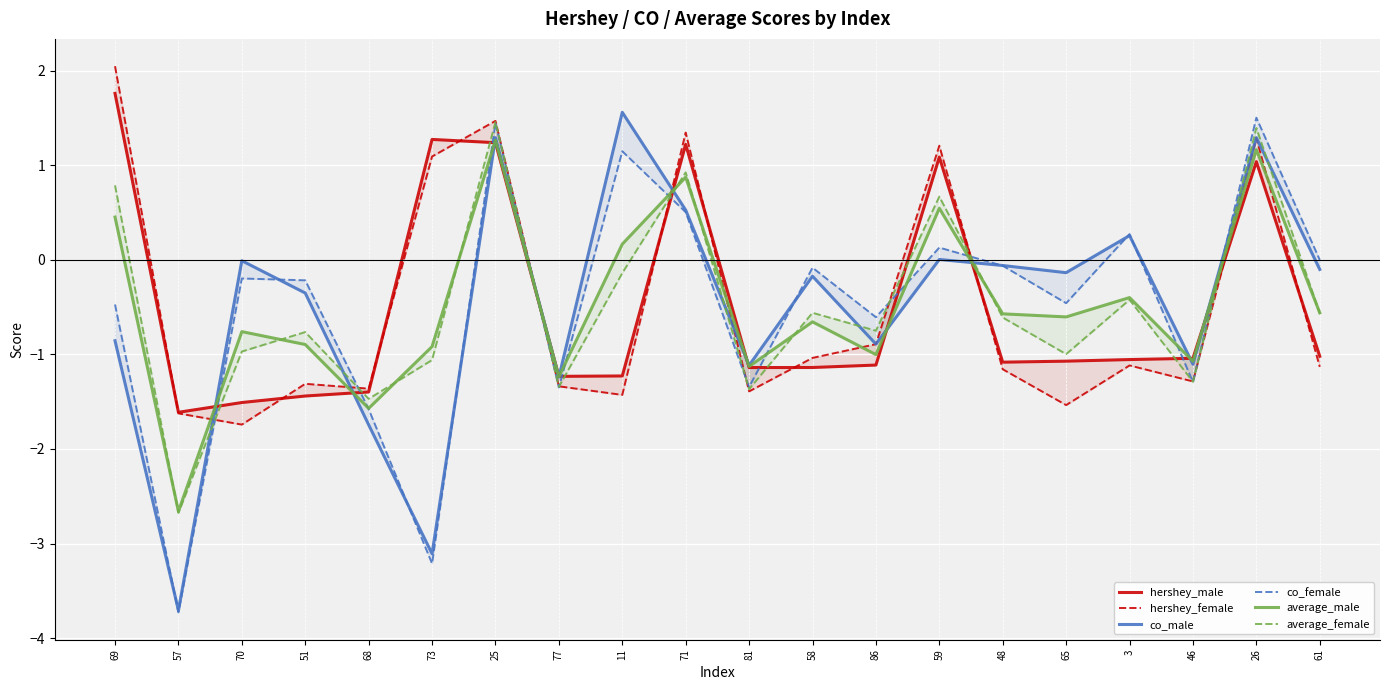

How many negative values does the hershey_male series have?

14